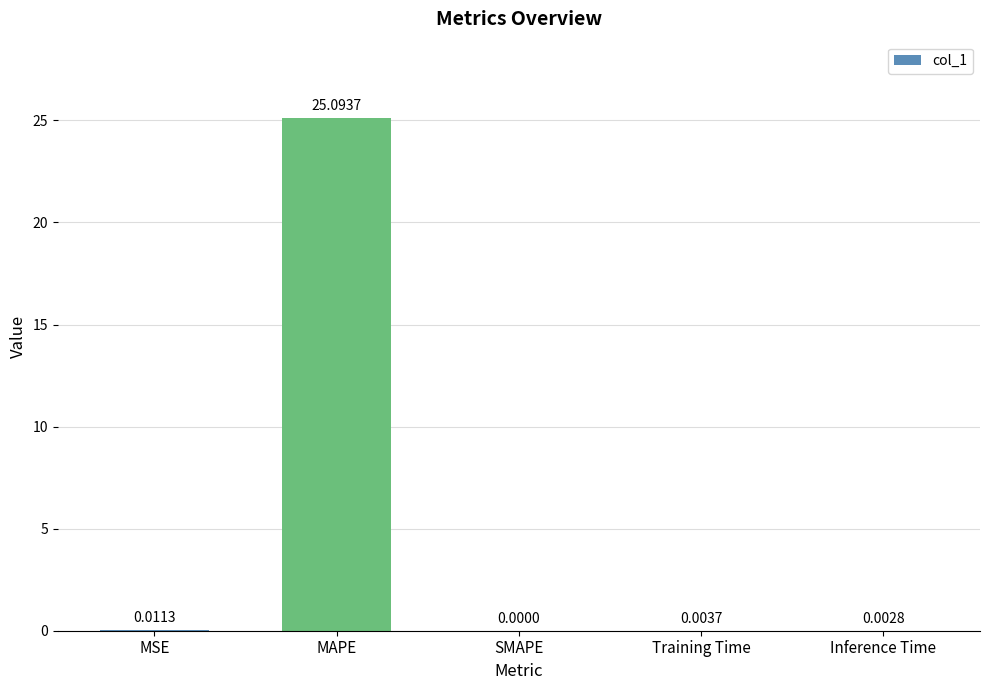

What is the sum of all values?

25.1